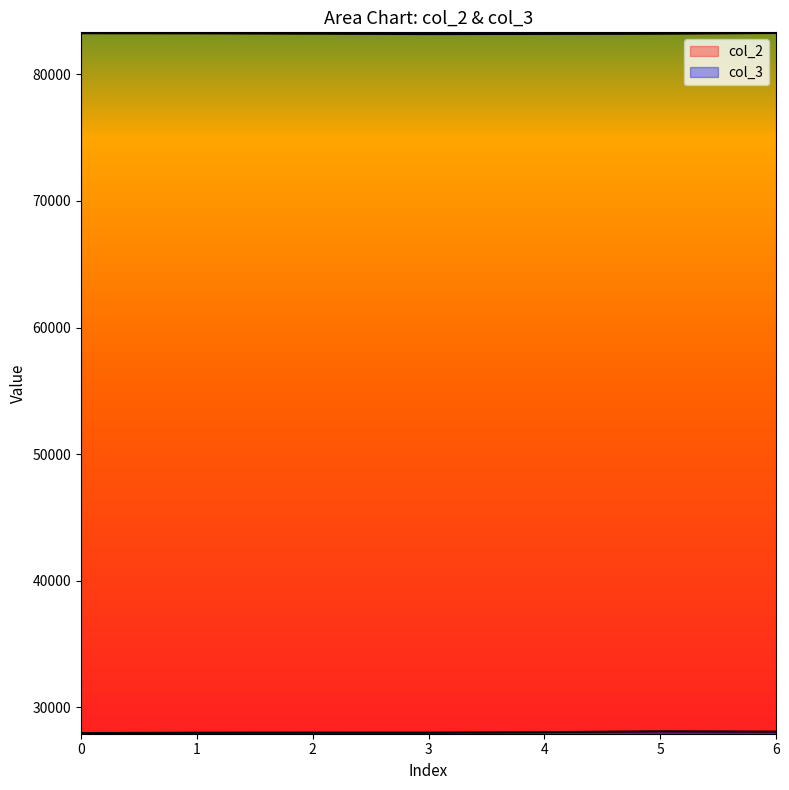

List the series in order of their peak value, highest first.

col_2, col_3